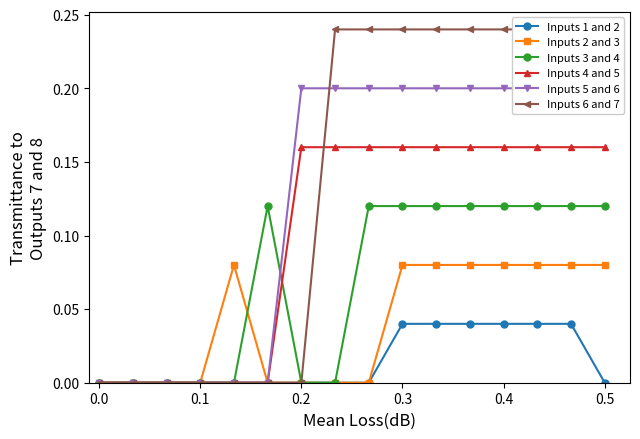

The value of Inputs 2 and 3 at 0.0 is 0.0. True or false?

True